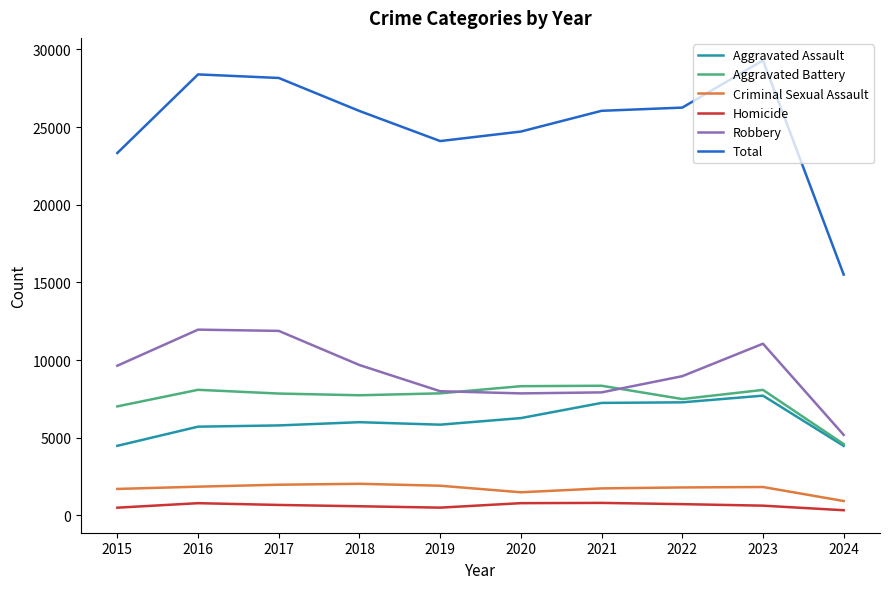

True or false: Aggravated Battery has a value of 8347 at 2021.

True